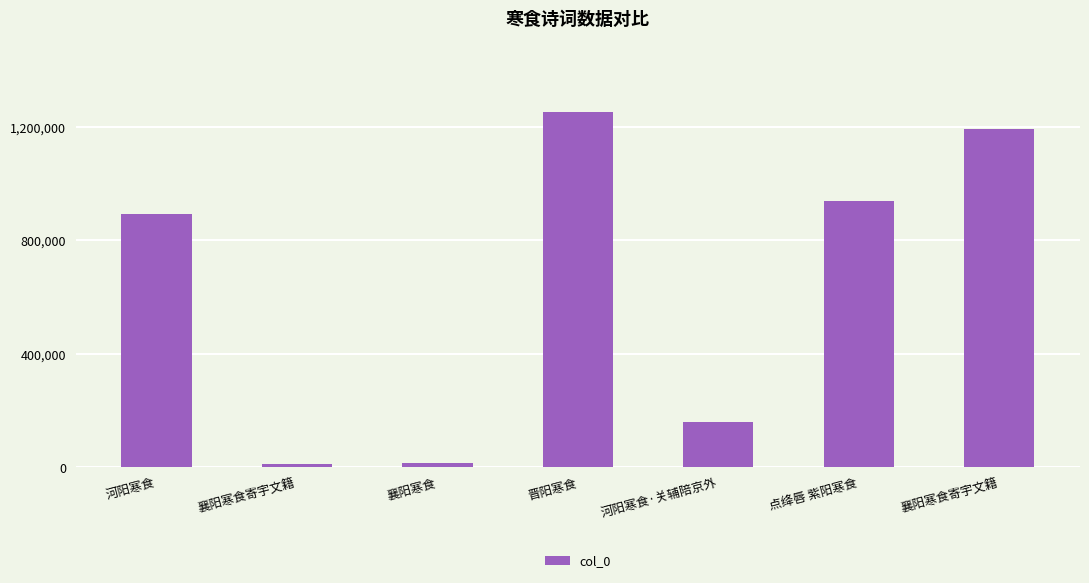

How many categories are shown in the chart?

7